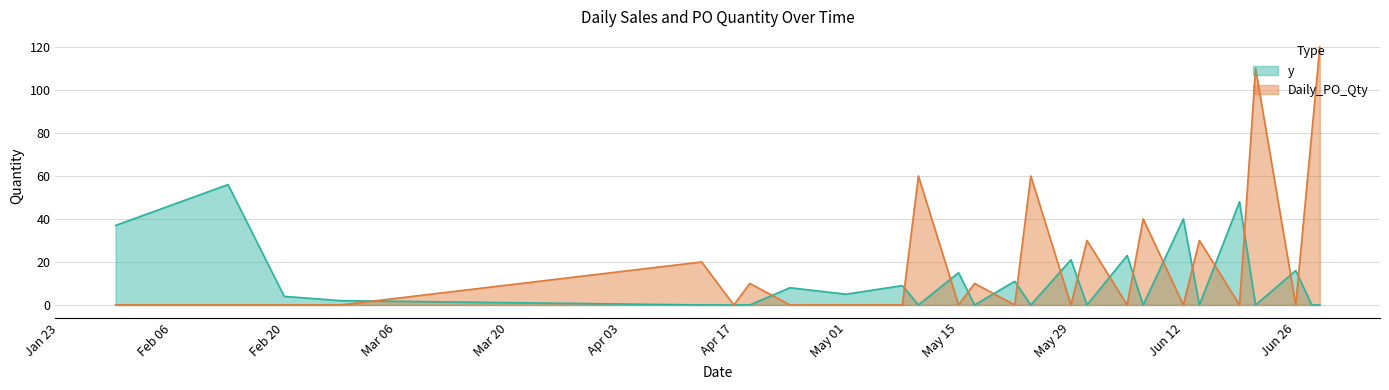

True or false: Daily_PO_Qty has more than 1 interior local peaks.

True